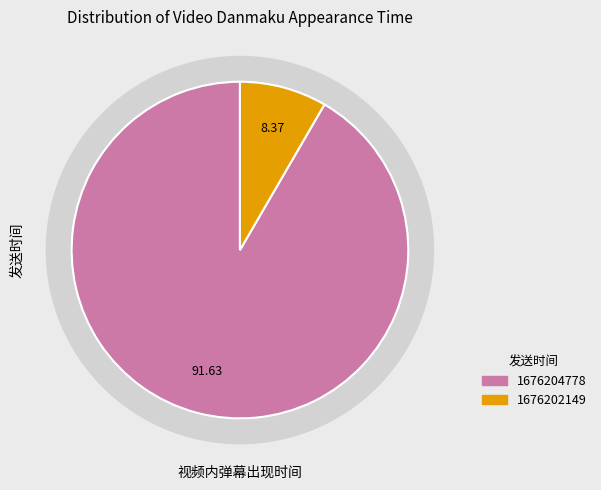

What percentage is the 1676204778 slice, to the nearest percent?

92%